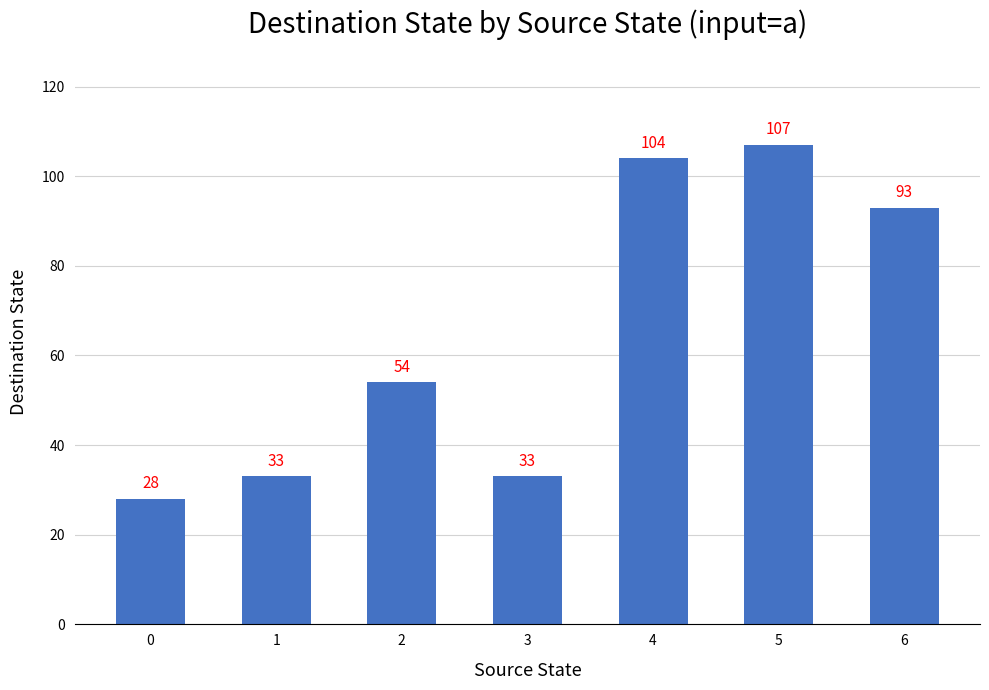

What is the average value?

65